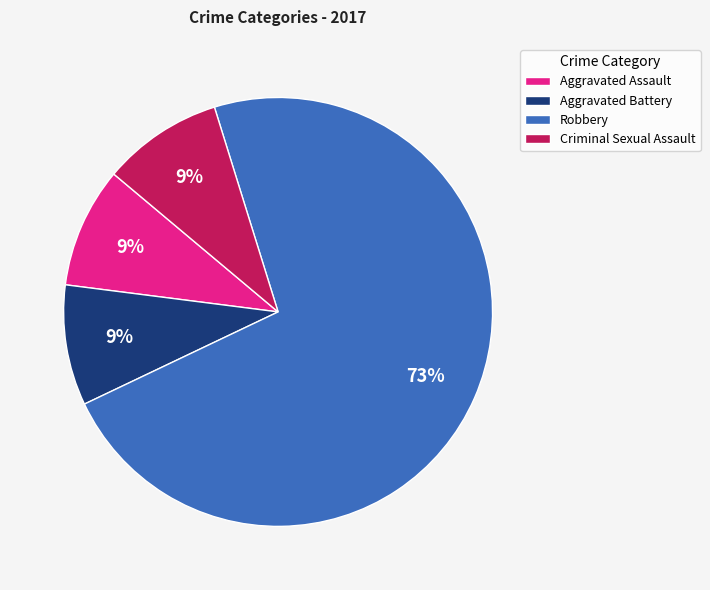

How many slices are in this pie chart?

4